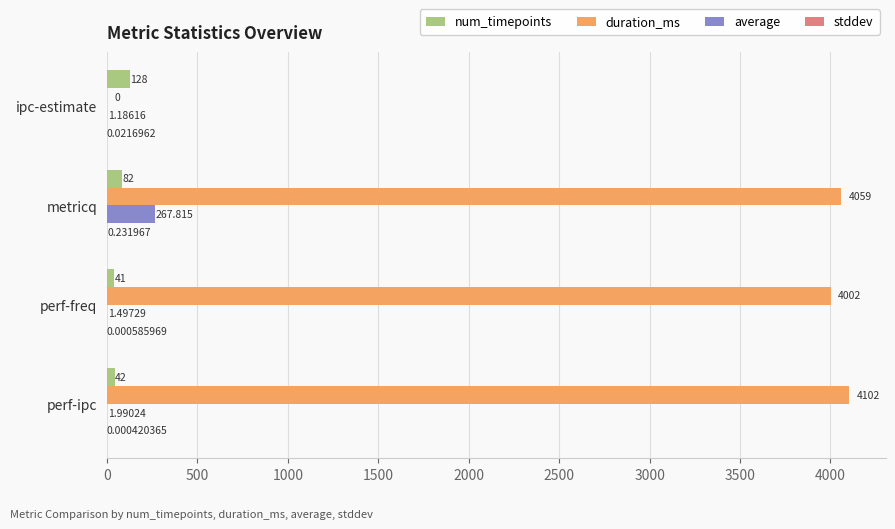

How many data points does each series have?

4